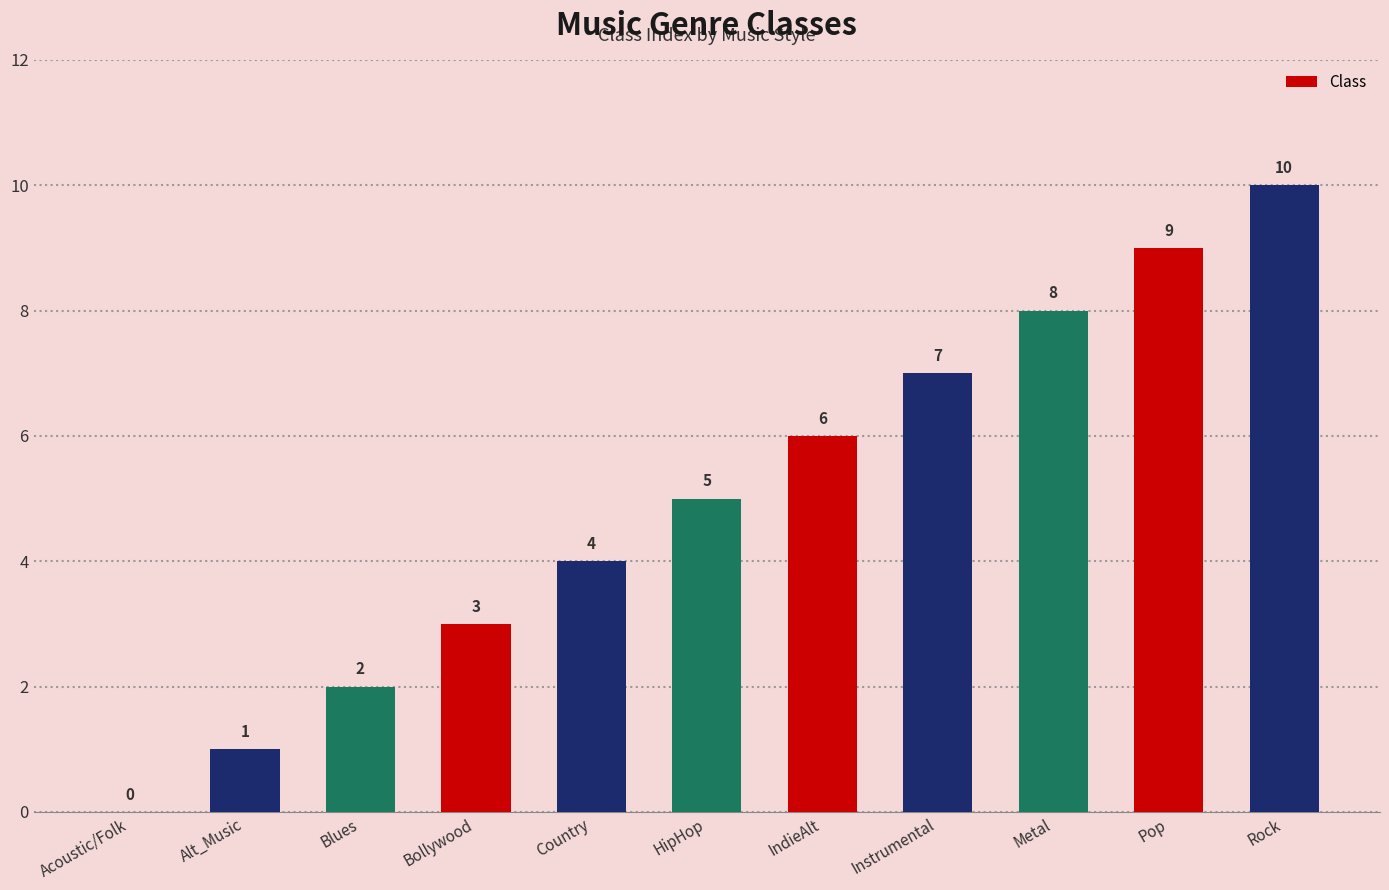

Reading left to right, transcribe all the data shown in this chart.

Acoustic/Folk=0	Alt_Music=1	Blues=2	Bollywood=3	Country=4	HipHop=5	IndieAlt=6	Instrumental=7	Metal=8	Pop=9	Rock=10